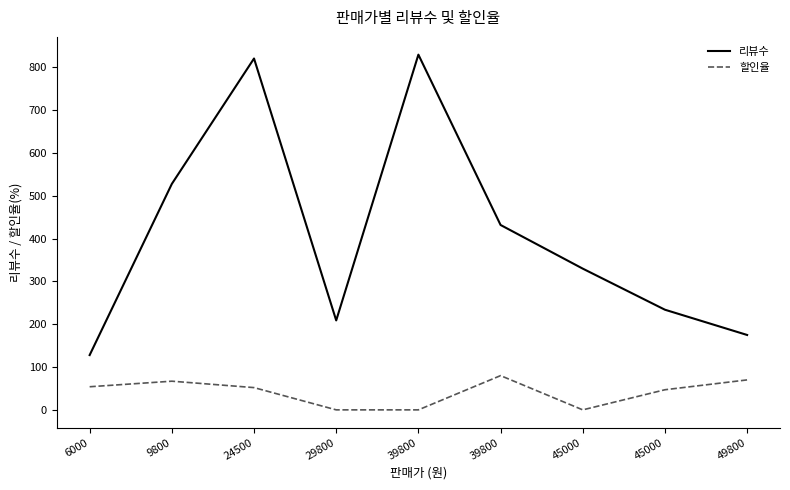

Between 24500 and 29800, which series saw the biggest shift?

리뷰수